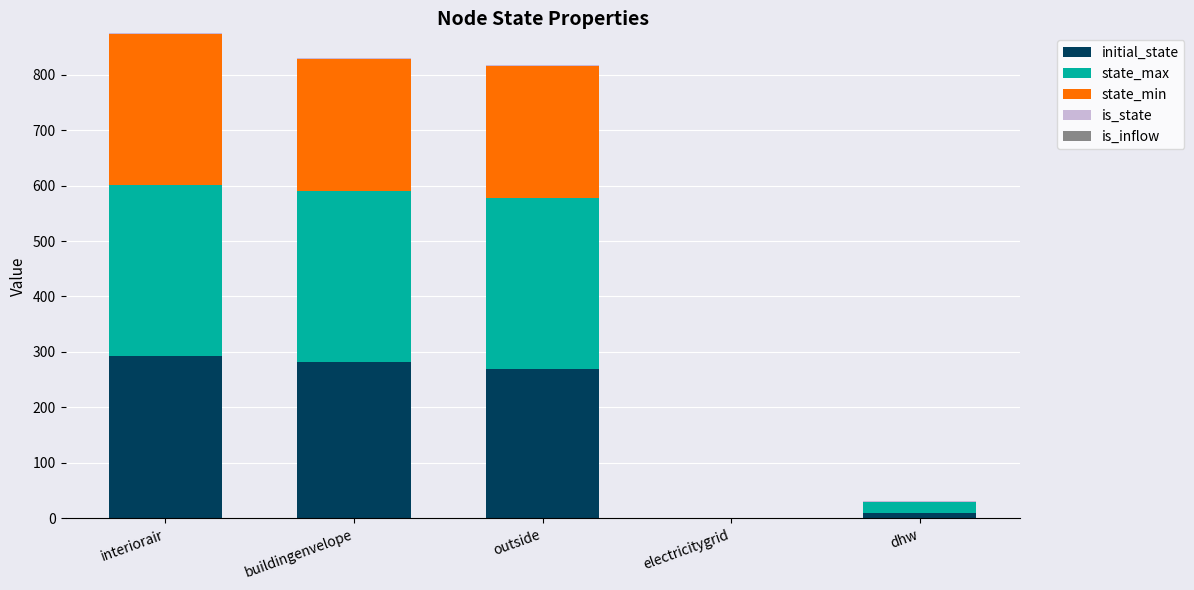

True or false: initial_state has a value of 282.0 at buildingenvelope.

True